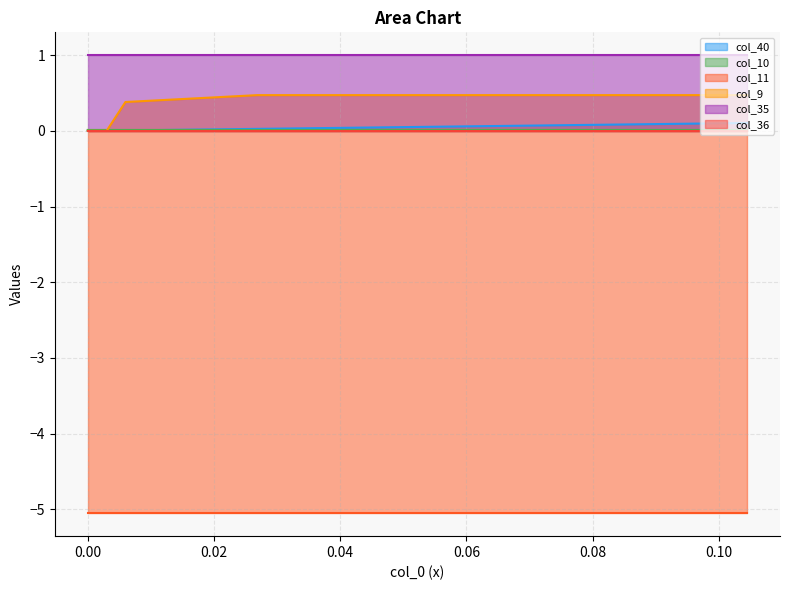

What is the value of the col_9 point at the 12th from the left?

0.5